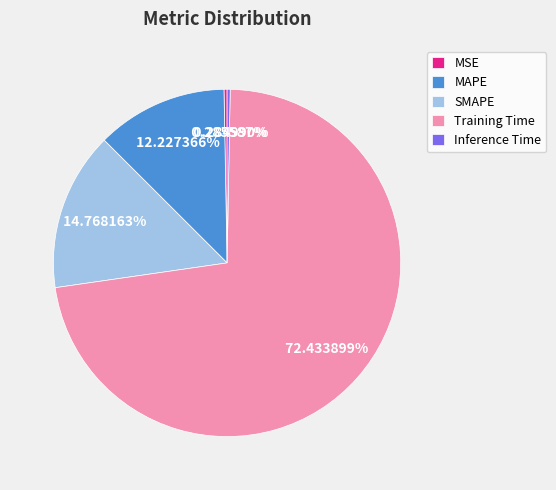

Which has a higher value, Training Time or MSE?

Training Time